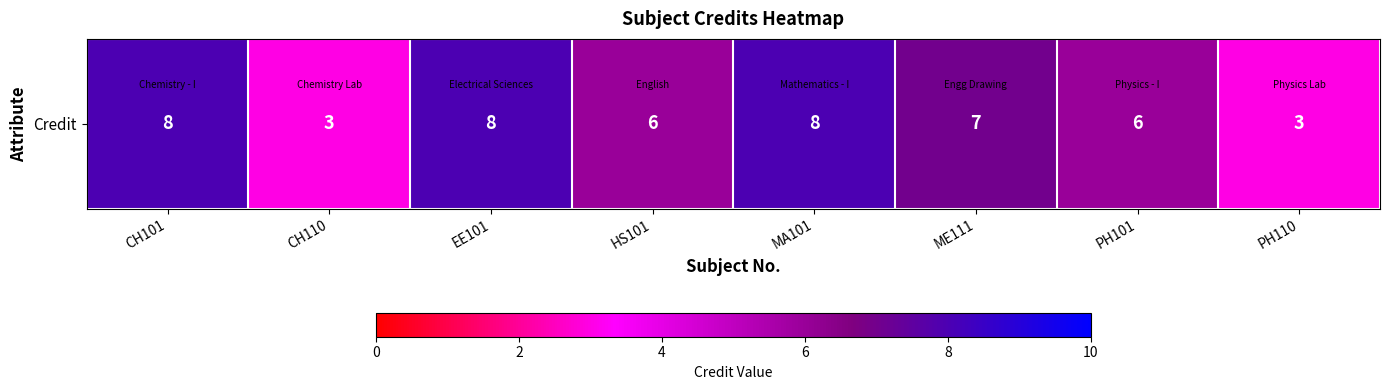

Reading left to right, what are all the values shown in this chart?

CH101=8	CH110=3	EE101=8	HS101=6	MA101=8	ME111=7	PH101=6	PH110=3